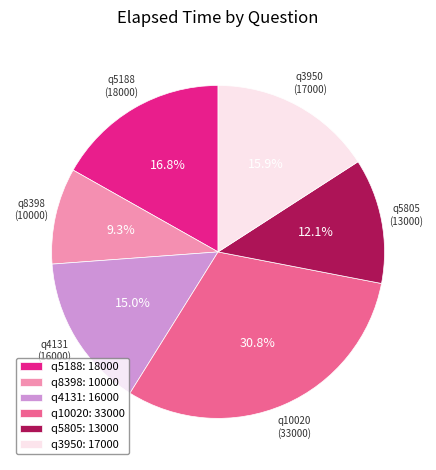

What is the largest slice in the pie chart?

q10020